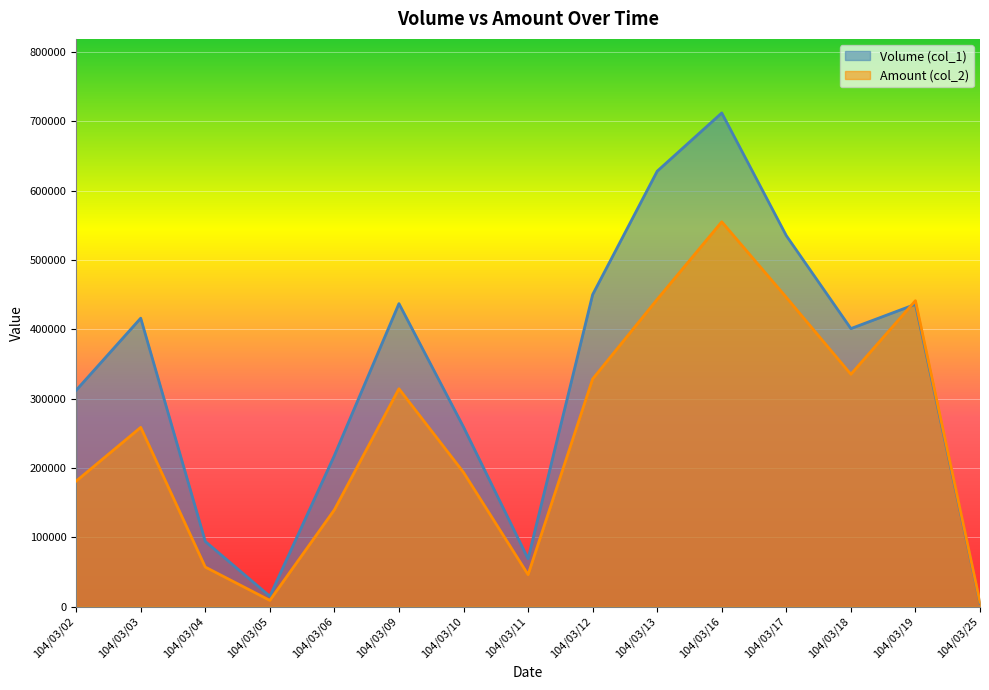

Reading left to right, extract all data points from this chart.

Volume (col_1): 104/03/02=312000	104/03/03=416000	104/03/04=94000	104/03/05=15000	104/03/06=218000	104/03/09=437000	104/03/10=259000	104/03/11=69000	104/03/12=450000	104/03/13=628000	104/03/16=712000	104/03/17=535000	104/03/18=401000	104/03/19=436000	104/03/25=5000
Amount (col_2): 104/03/02=181000	104/03/03=258520	104/03/04=57040	104/03/05=9000	104/03/06=139690	104/03/09=314220	104/03/10=193590	104/03/11=46120	104/03/12=328290	104/03/13=443160	104/03/16=554990	104/03/17=446020	104/03/18=335070	104/03/19=441270	104/03/25=6450